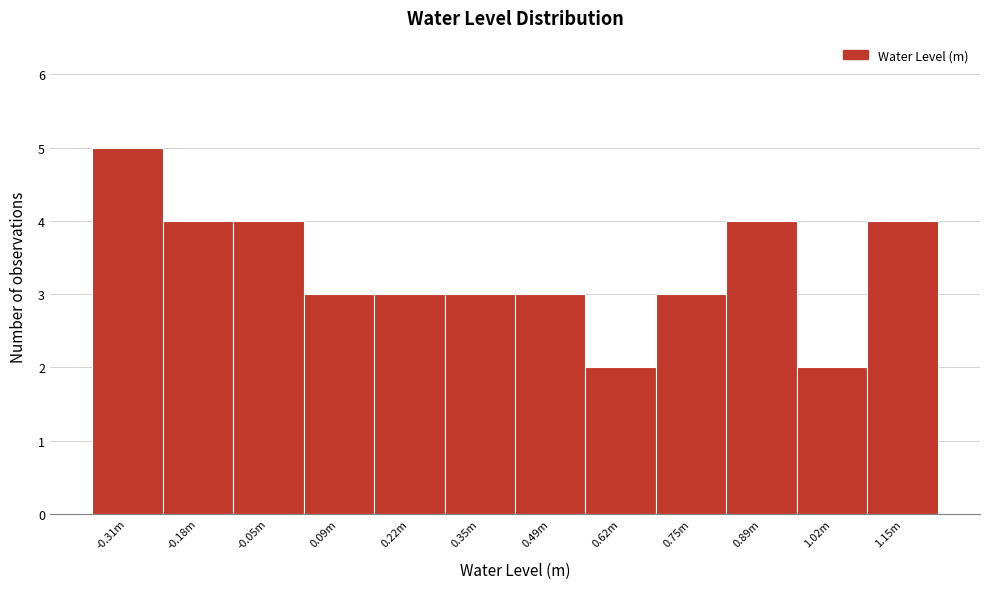

Reading left to right, extract all data points from this chart.

5	4	4	3	3	3	3	2	3	4	2	4